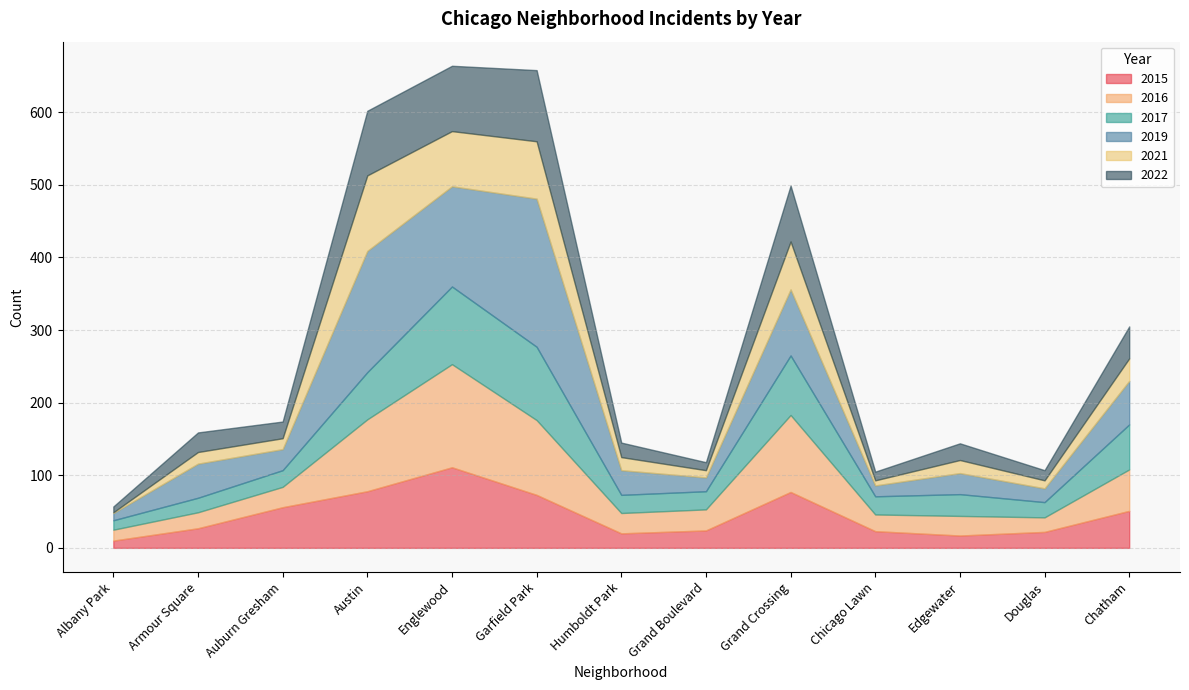

What is the maximum value for 2019?

204